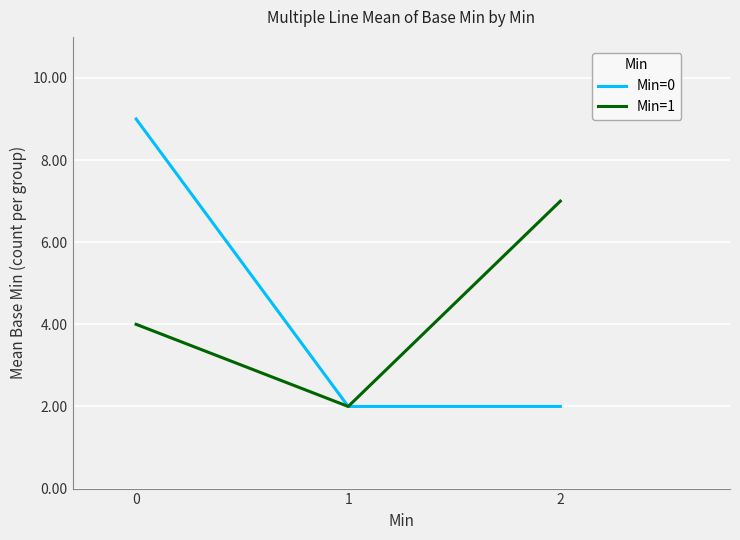

What is the spread (max minus min) of values at 2?

5